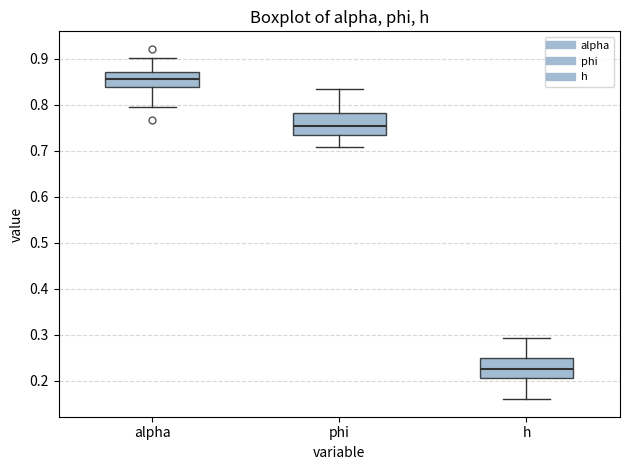

Which box's median line is the highest?

alpha